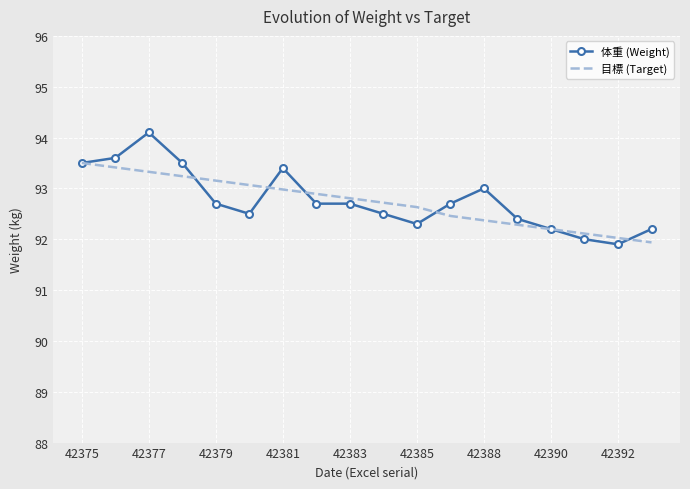

Rank the series by their maximum value, from highest to lowest.

体重 (Weight), 目標 (Target)